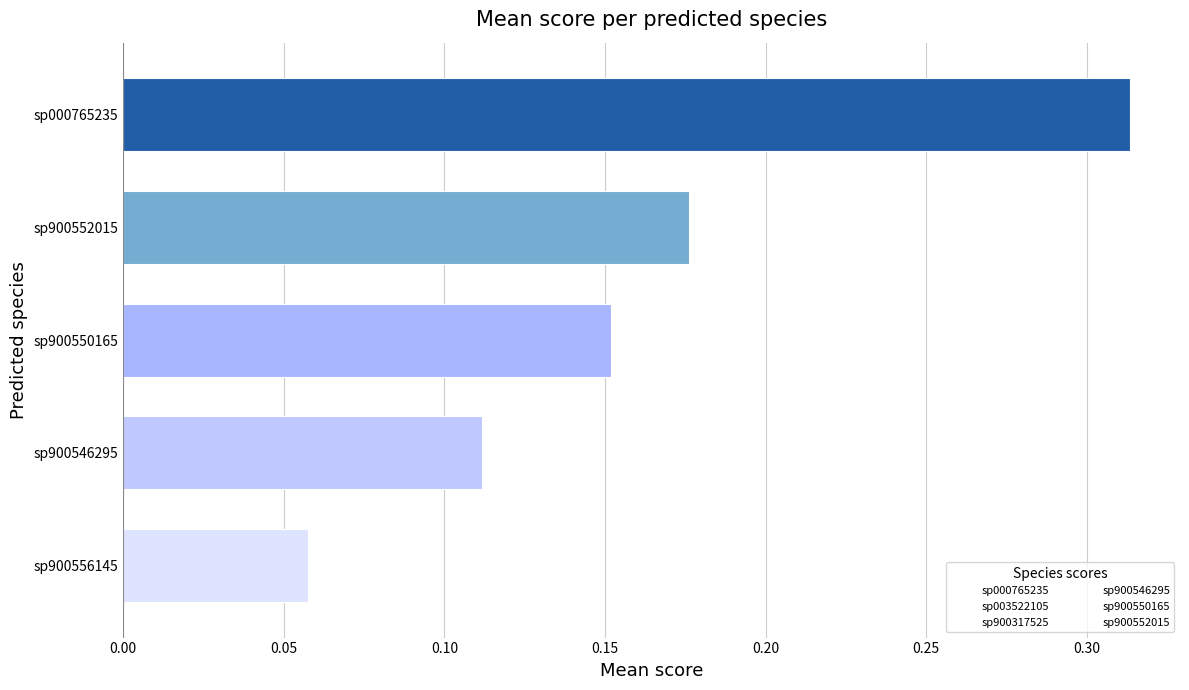

How many series are shown in this chart?

1